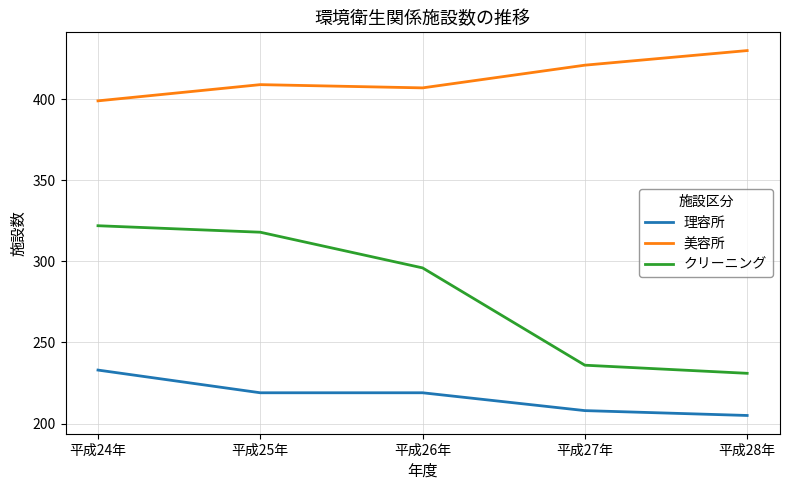

What is the smallest value displayed?

205